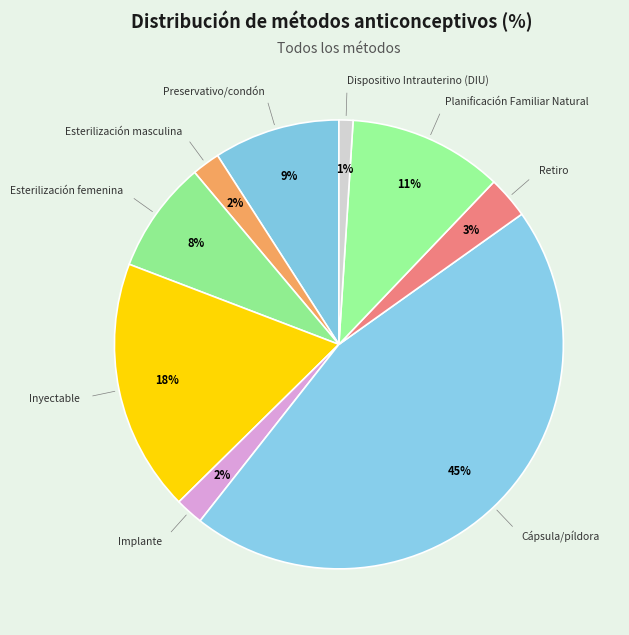

To the nearest percent, what is the difference between the largest and smallest slice percentages?

44%